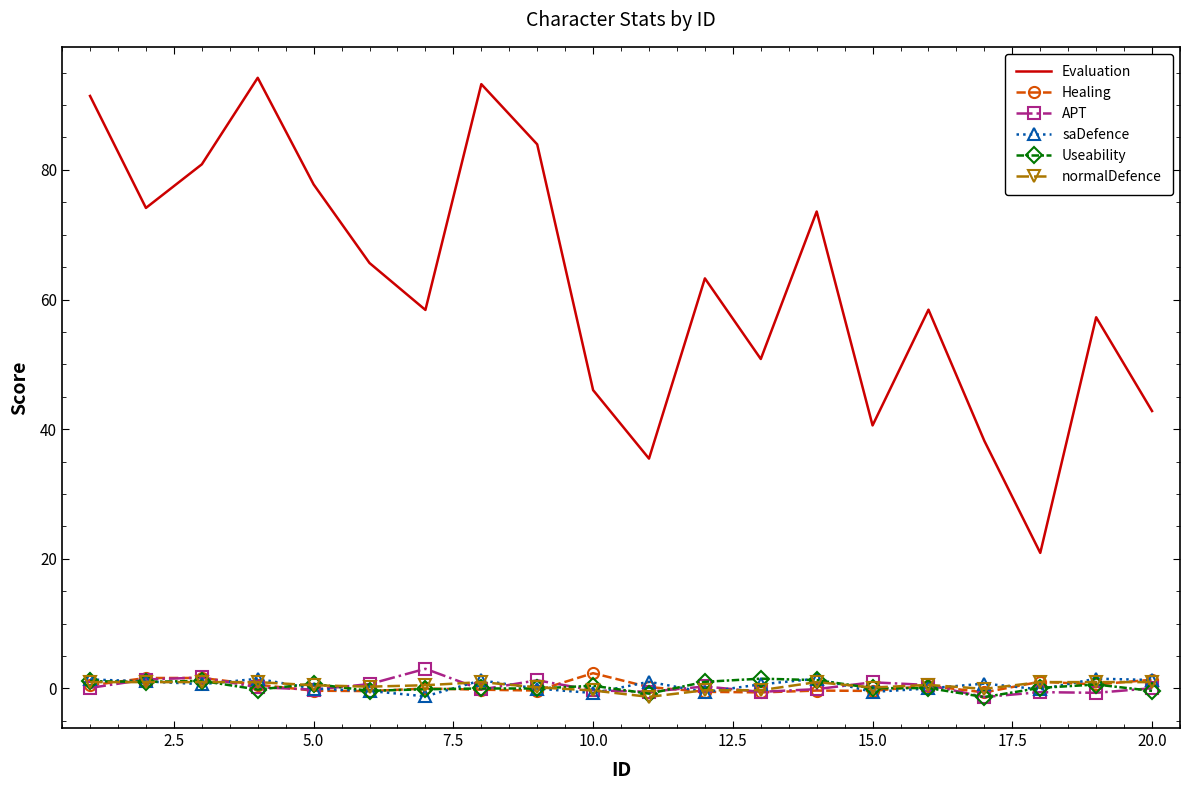

Which series has the largest range (max minus min)?

Evaluation